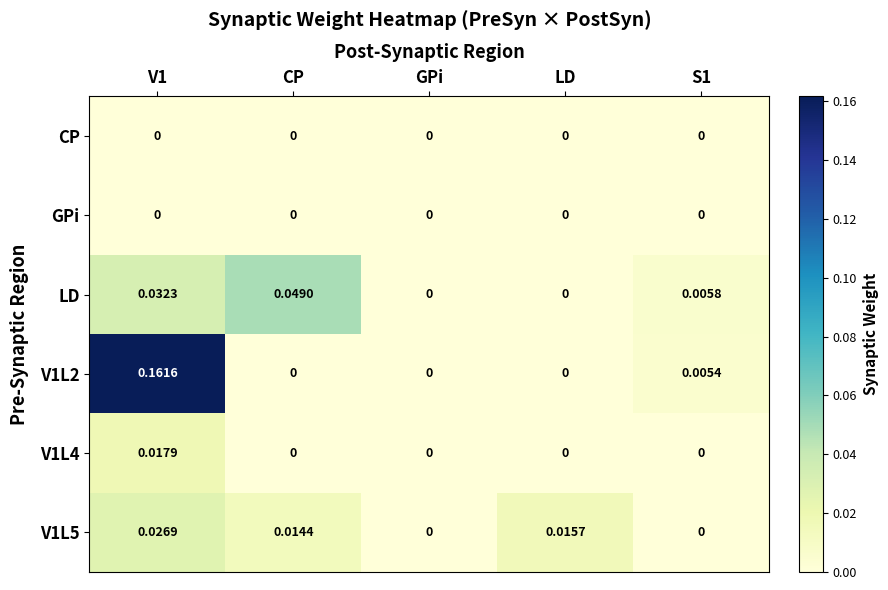

Between CP and LD, which series saw the biggest shift?

LD